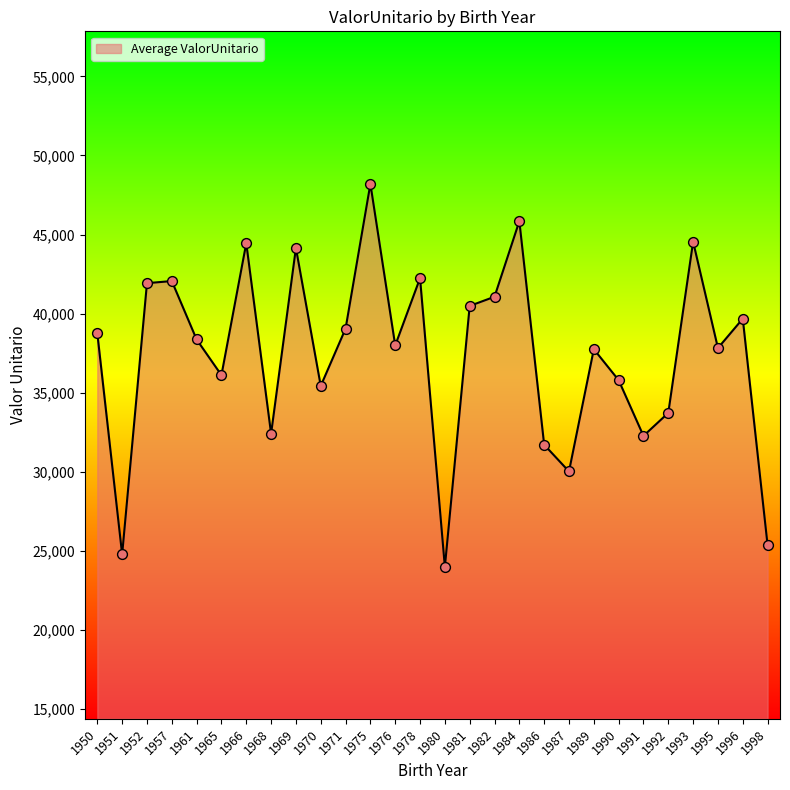

Which has a higher value, 1970 or 1975?

1975